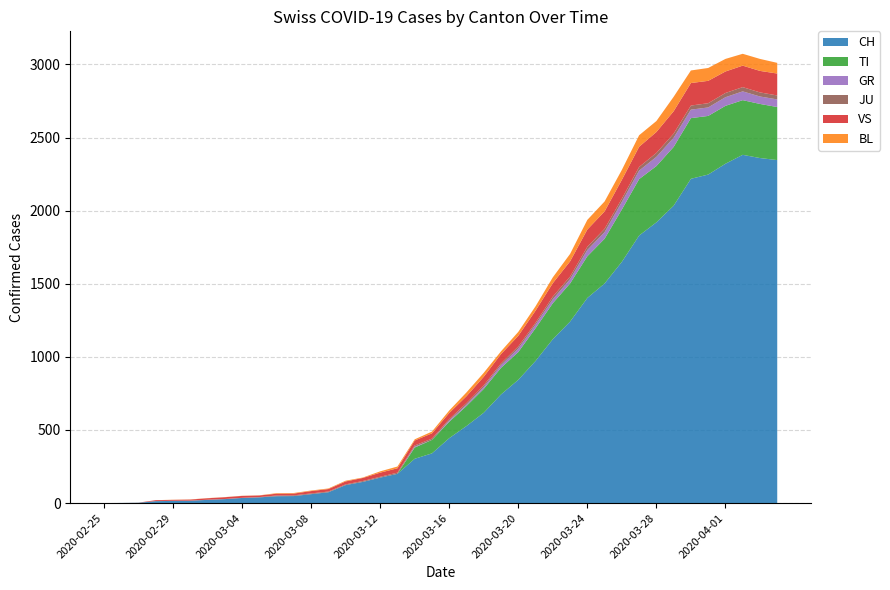

Reading left to right, what are all the values shown in this chart?

CH: 0	1	2	13	15	16	22	27	35	39	47	48	61	74	123	145	174	200	303	340	444	527	618	743	843	972	1121	1241	1403	1502	1650	1830	1920	2034	2218	2247	2321	2382	2360	2346
TI: 0	0	0	0	0	0	0	0	0	0	0	0	0	0	0	0	0	0	77	92	112	137	163	182	190	224	246	261	285	306	358	386	385	402	415	401	396	374	370	363
GR: 0	0	0	0	0	0	0	0	0	0	0	0	0	0	0	0	0	0	6	0	9	9	13	18	24	24	27	29	43	45	52	58	63	63	58	58	59	60	51	52
JU: 0	0	1	1	1	1	1	1	1	2	5	5	5	5	5	6	6	8	8	9	9	11	11	12	14	13	18	18	22	23	22	25	27	28	28	29	29	29	28	27
VS: 0	0	0	6	6	7	10	12	13	11	12	12	16	17	20	21	28	30	34	36	42	47	59	64	73	83	92	104	118	119	129	138	143	153	154	153	147	147	147	150
BL: 0	0	0	0	1	1	1	1	1	1	4	4	4	4	5	3	9	12	8	12	17	26	27	19	27	30	40	51	66	68	68	79	75	99	86	88	86	81	82	73